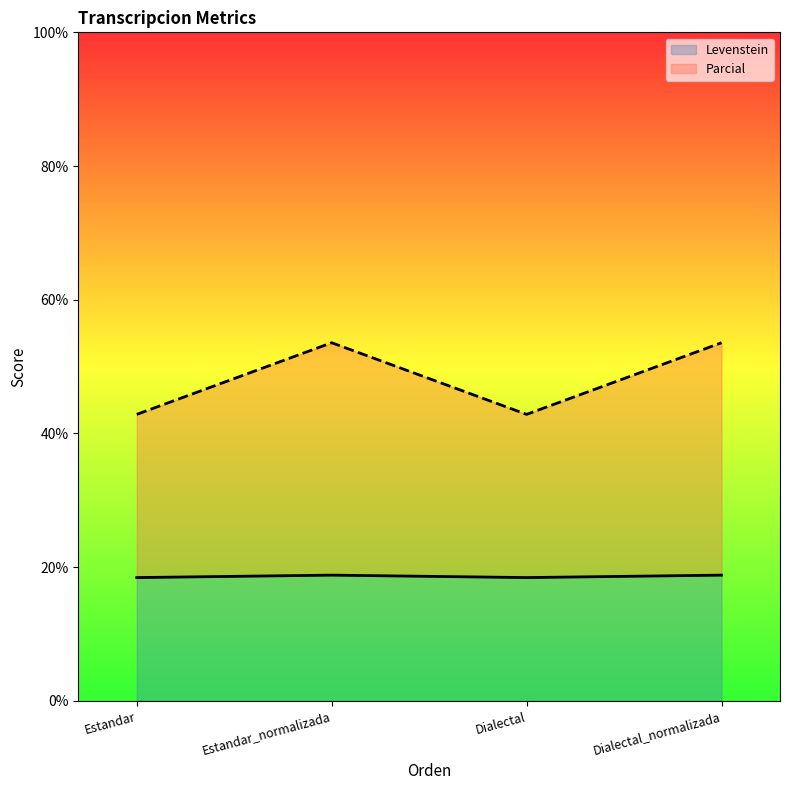

What is the sum of all Levenstein values?

74.5